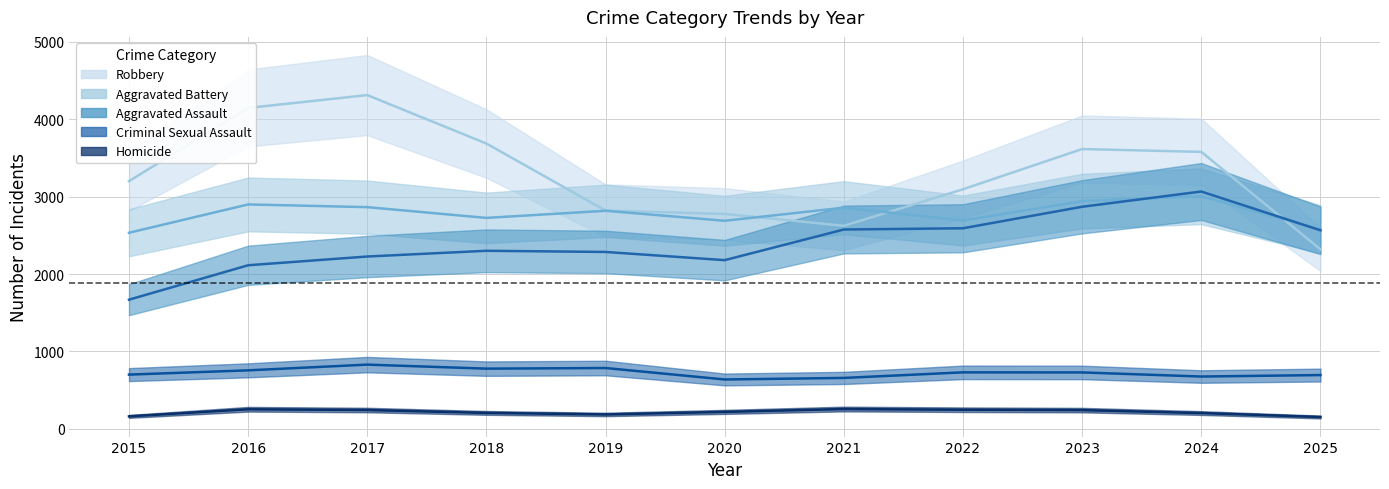

What is the total value across all series at 2015?

8261